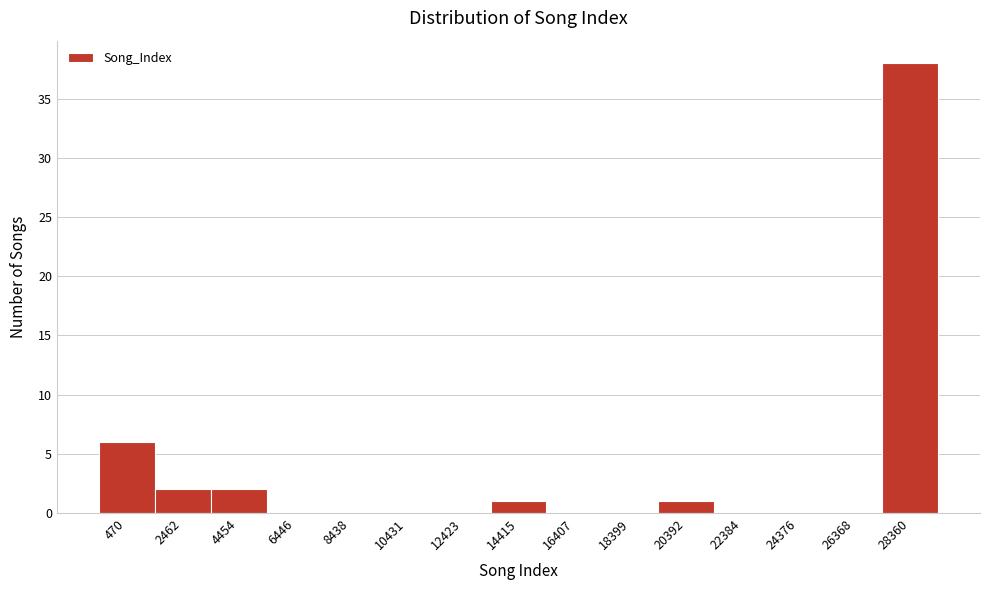

Reading left to right, what are all the values shown in this chart?

470=6	2462=2	4454=2	6446=0	8438=0	10431=0	12423=0	14415=1	16407=0	18399=0	20392=1	22384=0	24376=0	26368=0	28360=38